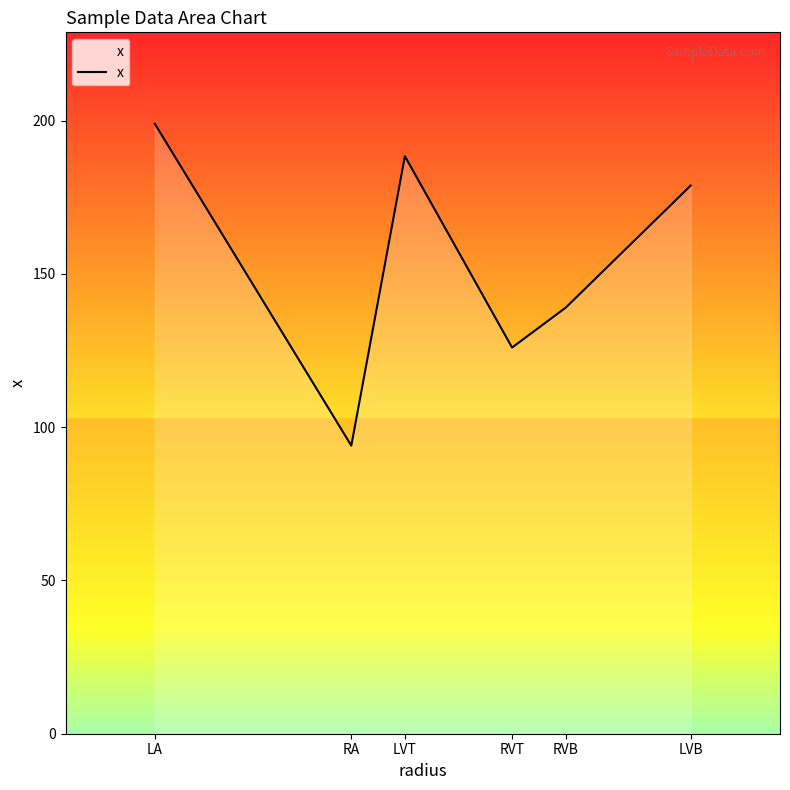

Between RA and RVB, which is larger?

RVB